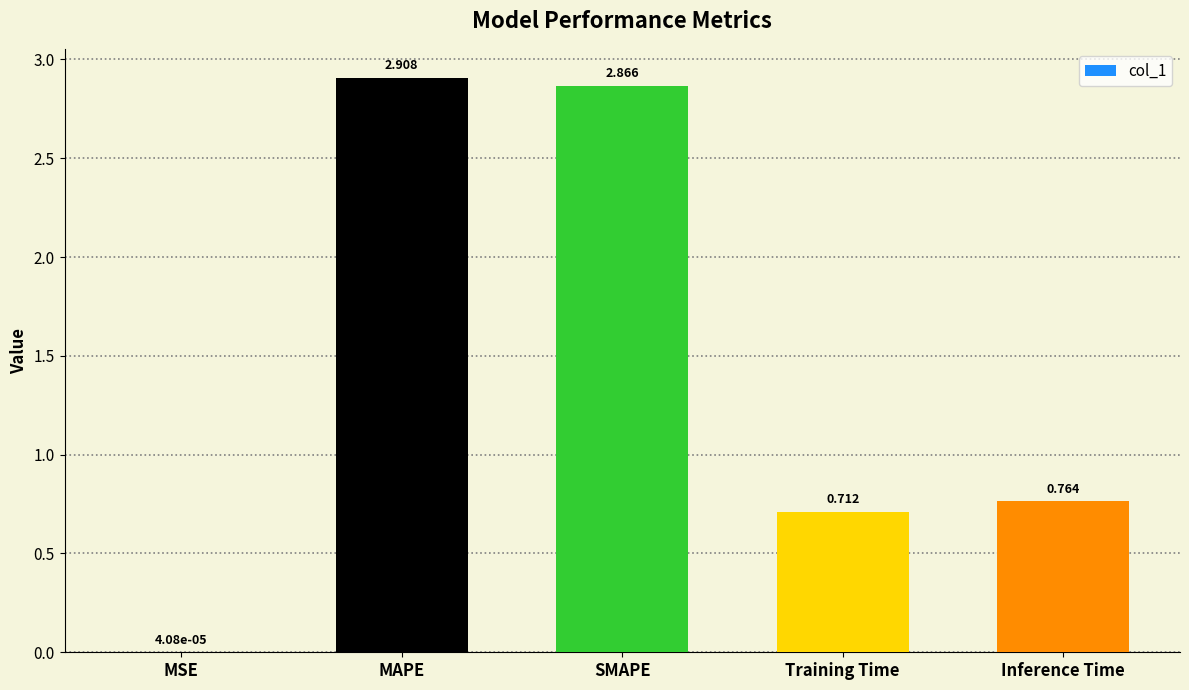

Is it true that the value at Training Time is 1.1?

False